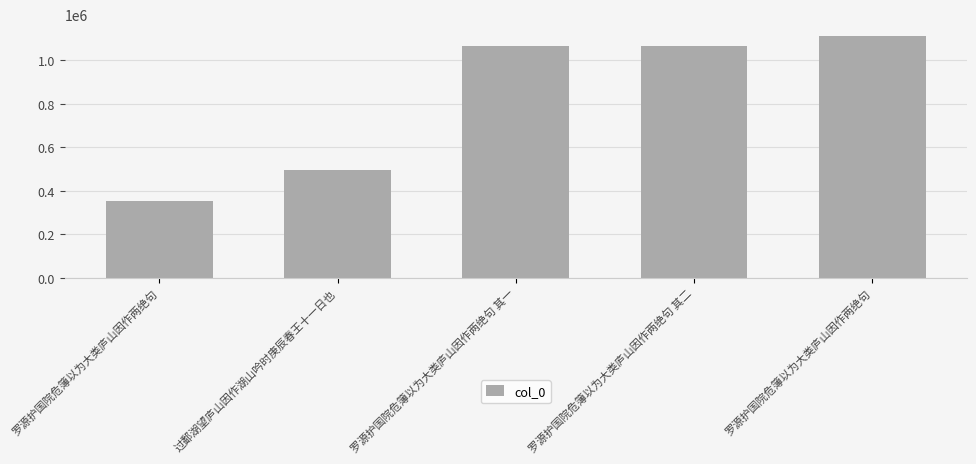

What is the average value?

818388